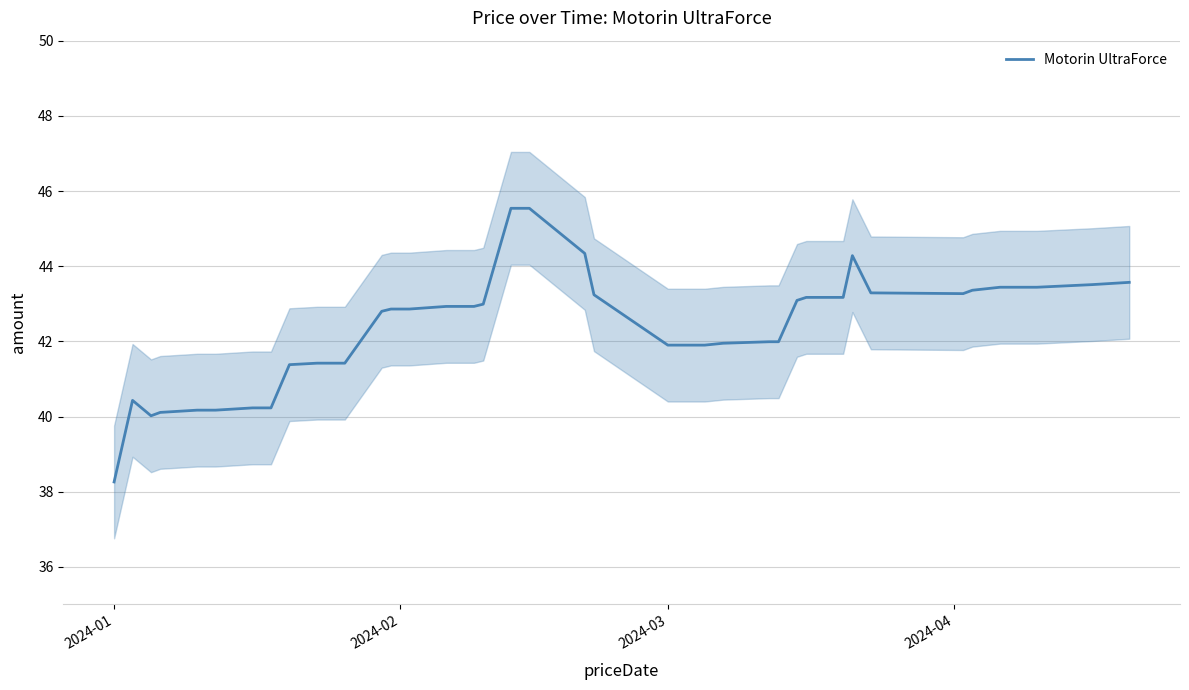

How many lines are shown in the chart?

1